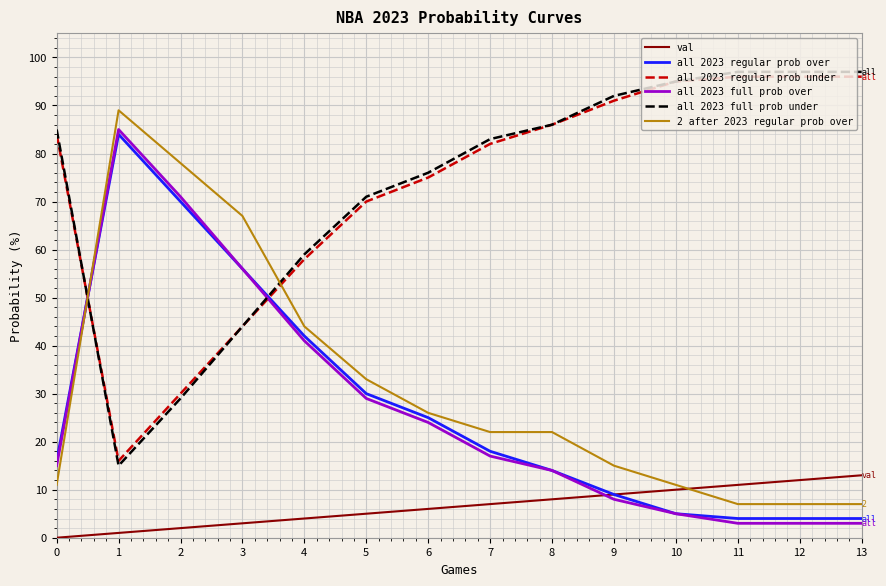

The value of all 2023 regular prob over at 10 is 5. True or false?

True